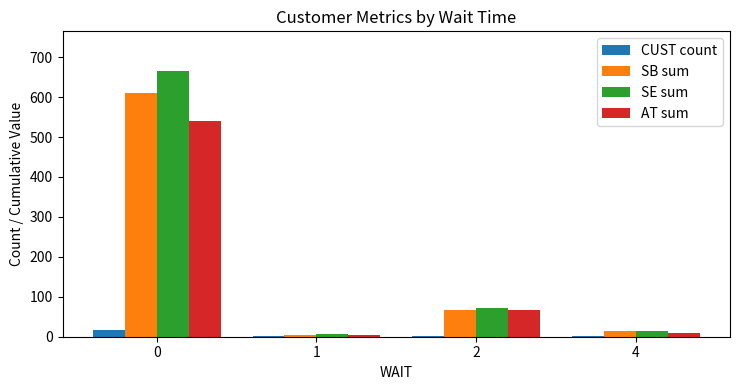

The value of CUST count at 0 is 17. True or false?

True